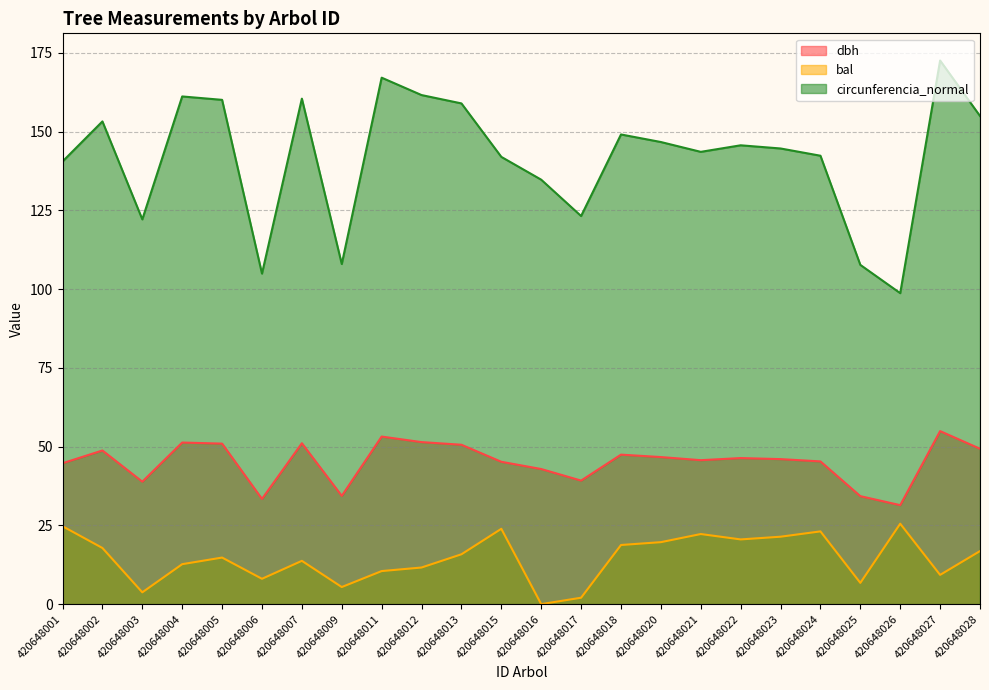

True or false: dbh and bal intersect in this chart.

False